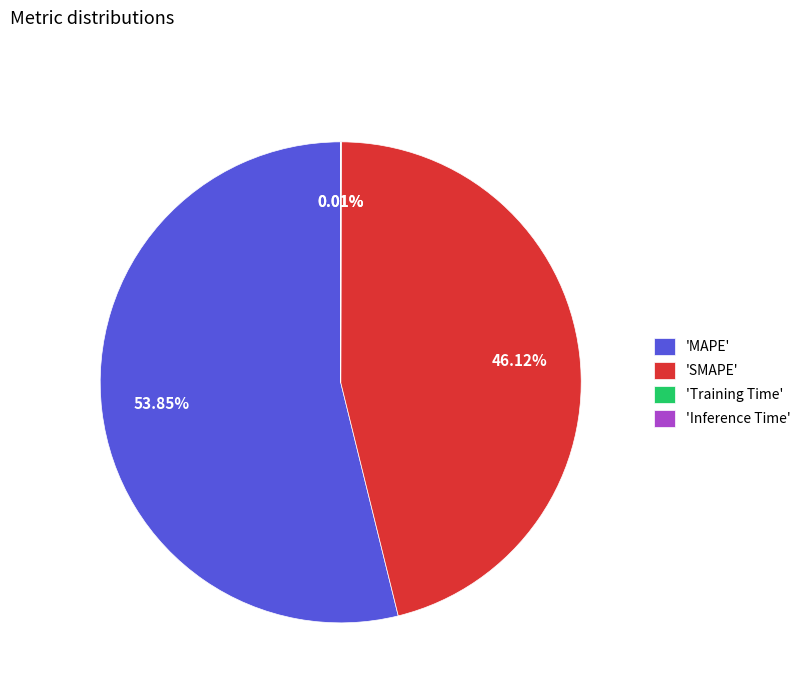

Does any single category account for the majority?

Yes